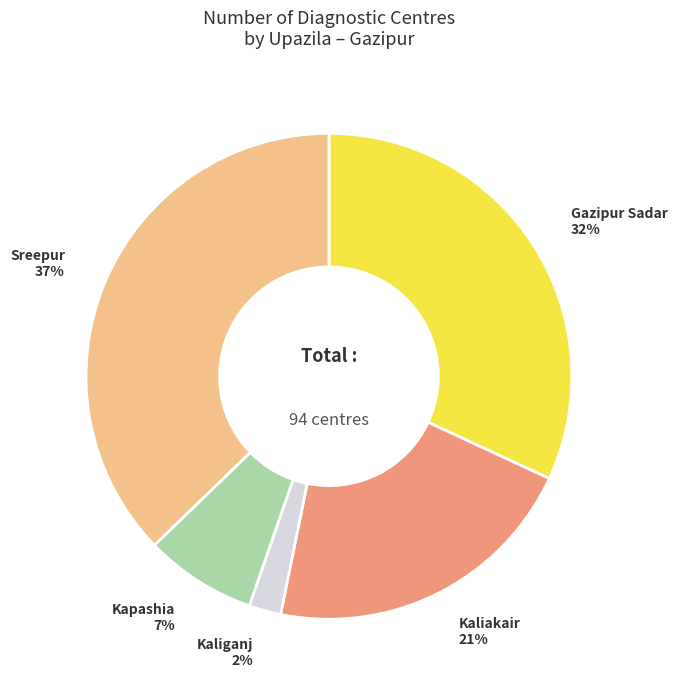

To the nearest percent, what percentage of the pie is Kapashia?

7%